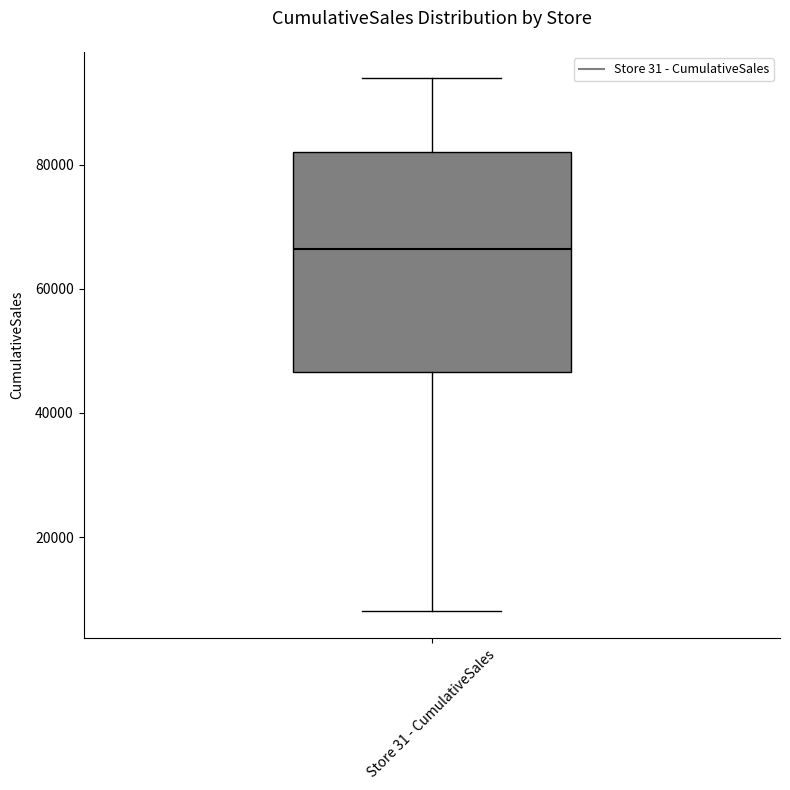

Transcribe this box plot: give where the median line is, the range the box spans, and where the two whiskers end, as read against the y-axis. The values are not printed on the chart, so give them approximately, as read against the axis.

median 66000, box 46000 to 82000, whiskers 8000 to 94000